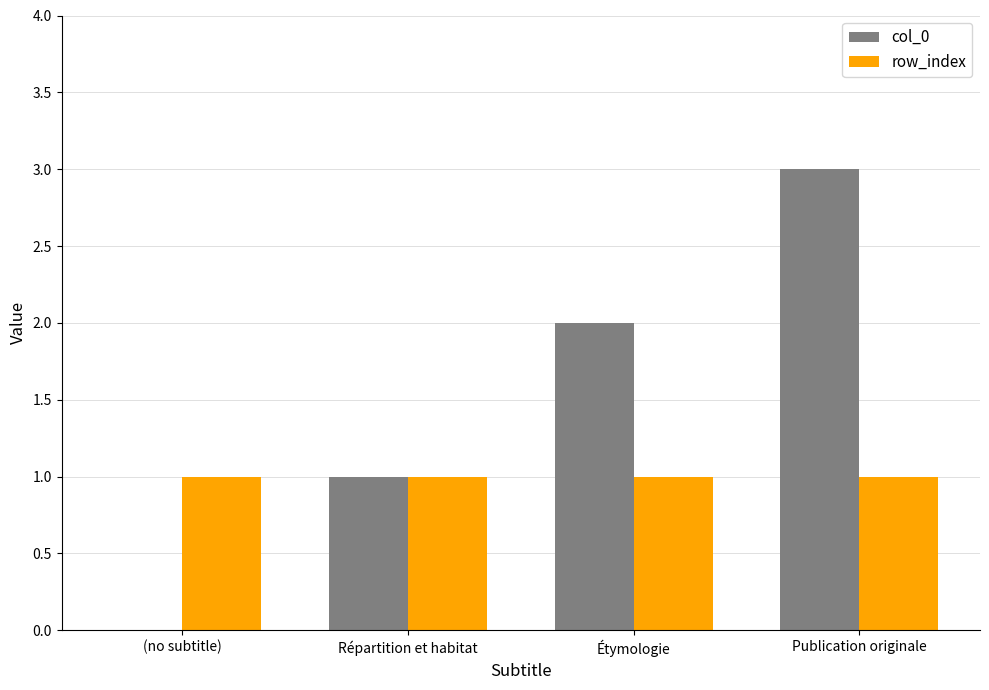

Which series changed the most between (no subtitle) and Publication originale?

col_0